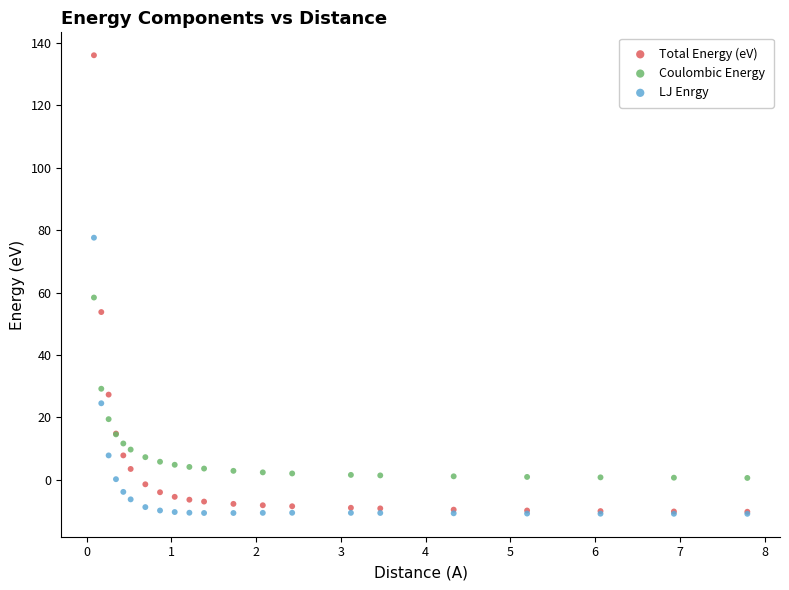

Which series reaches the maximum Y coordinate?

Total Energy (eV)